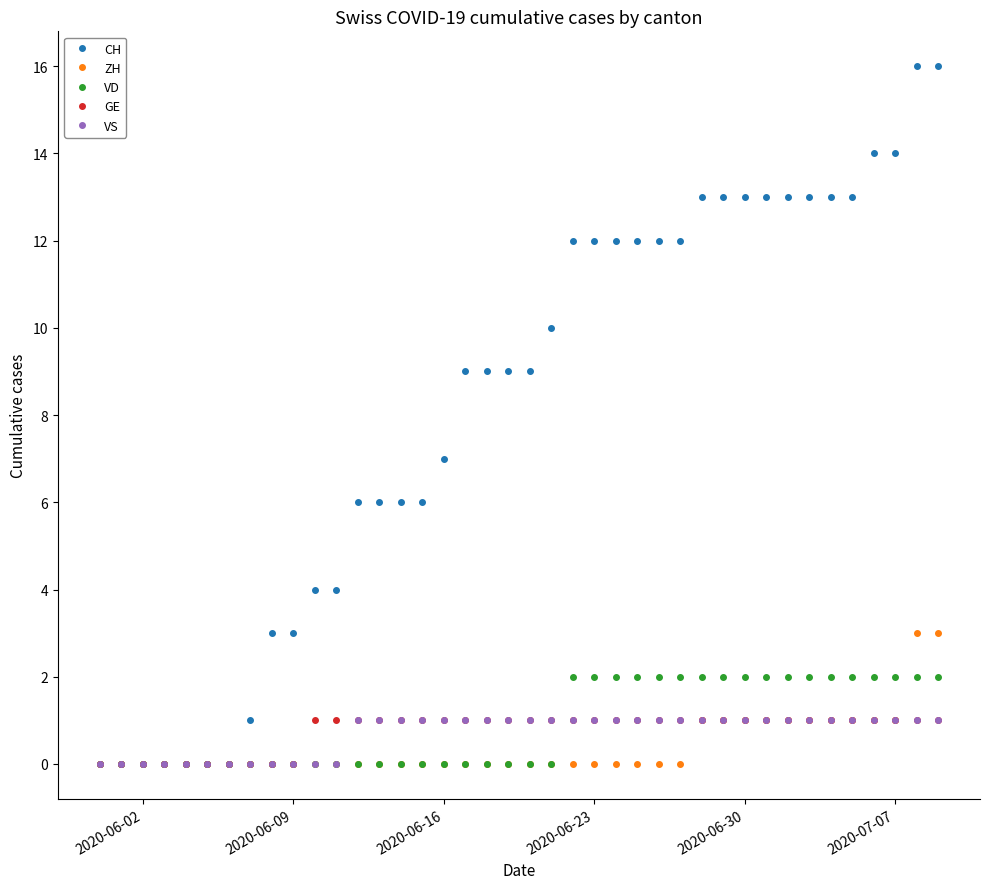

What is the difference between the maximum and minimum values in the VD series?

2